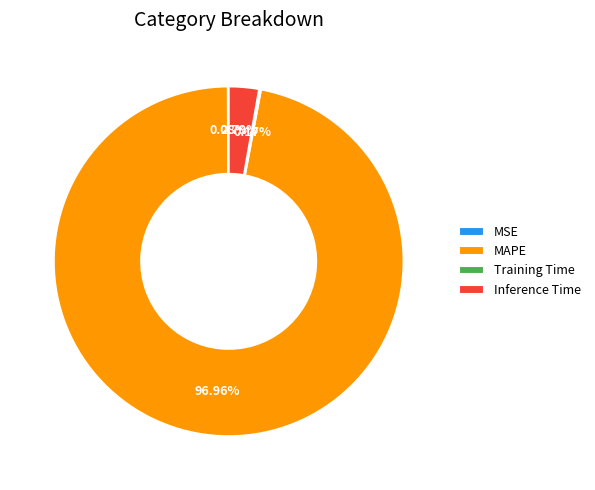

Is the sum of Inference Time and MAPE greater than half?

Yes